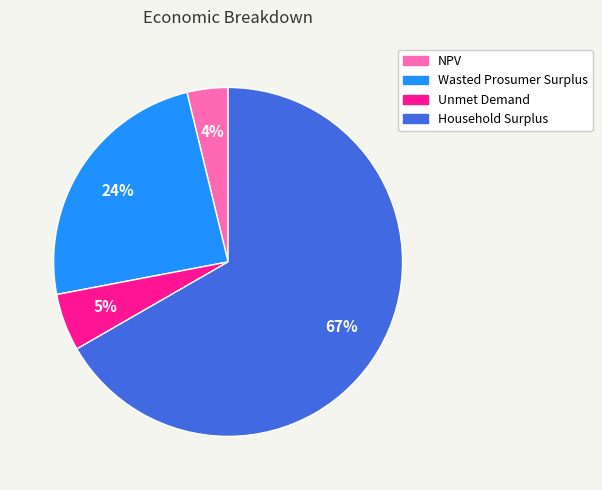

Rank the categories by value from highest to lowest.

Household Surplus, Wasted Prosumer Surplus, Unmet Demand, NPV